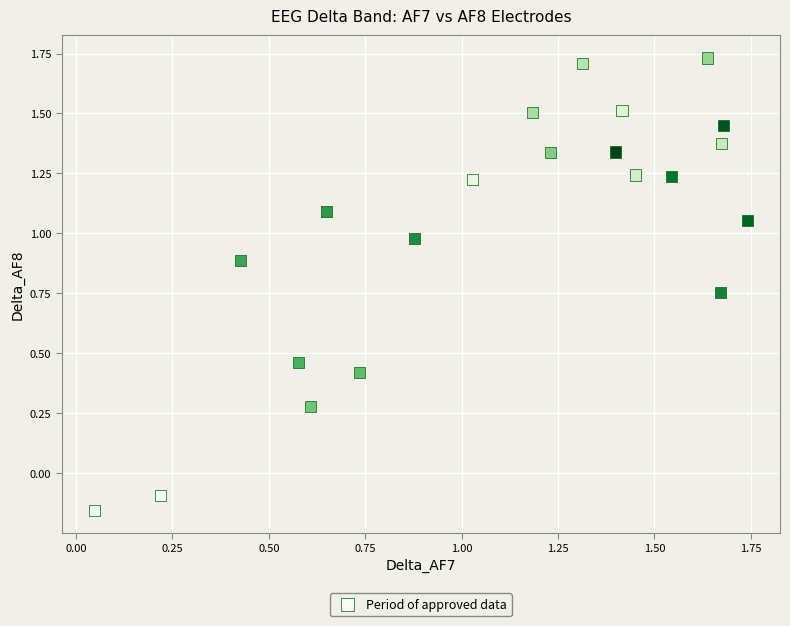

What is the range of Y values (max minus min)?

1.9